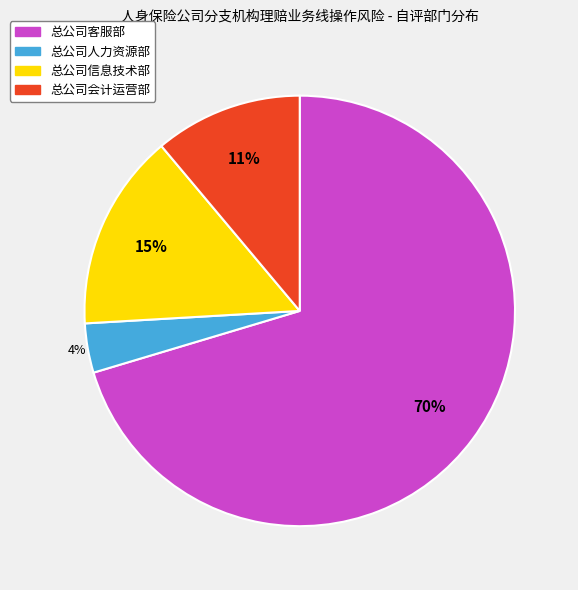

True or false: 总公司信息技术部 accounts for 28% of the total.

False